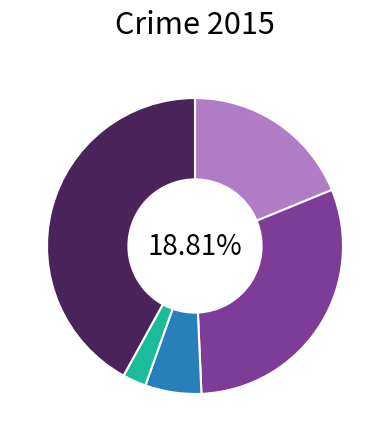

To the nearest percent, what is the average slice percentage?

20%